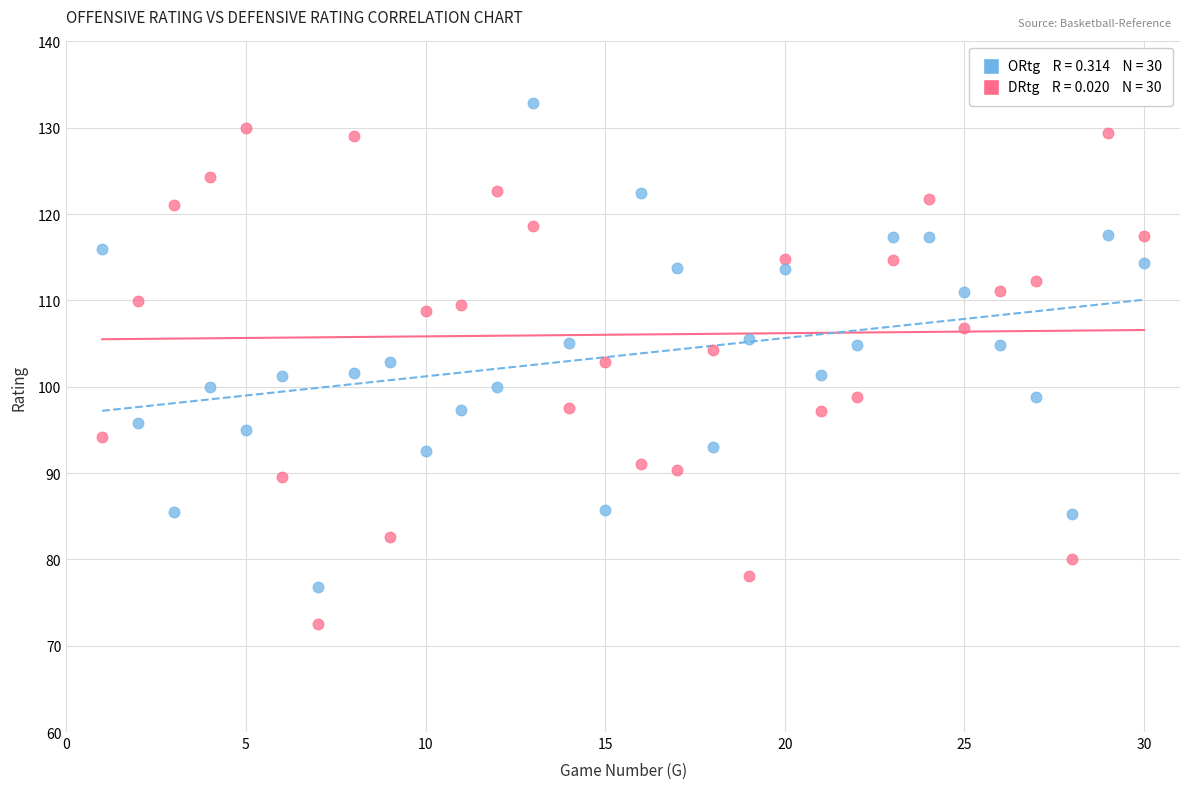

Across all data points, what is the range of X values (max minus min)?

29.0